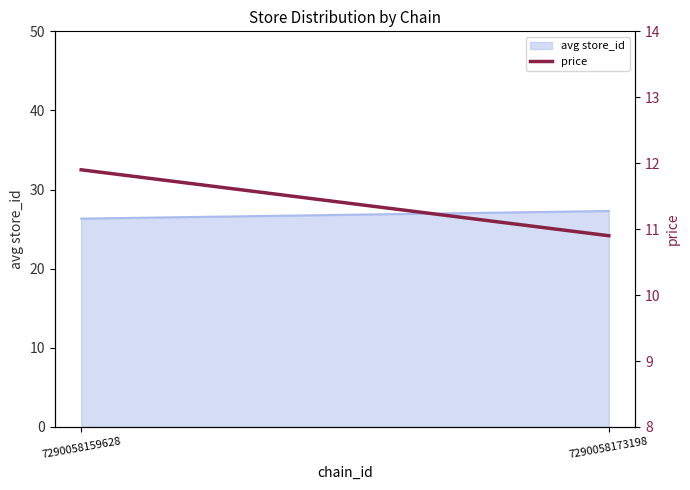

What is the difference between the values at 7290058159628 and 7290058173198?

1.0